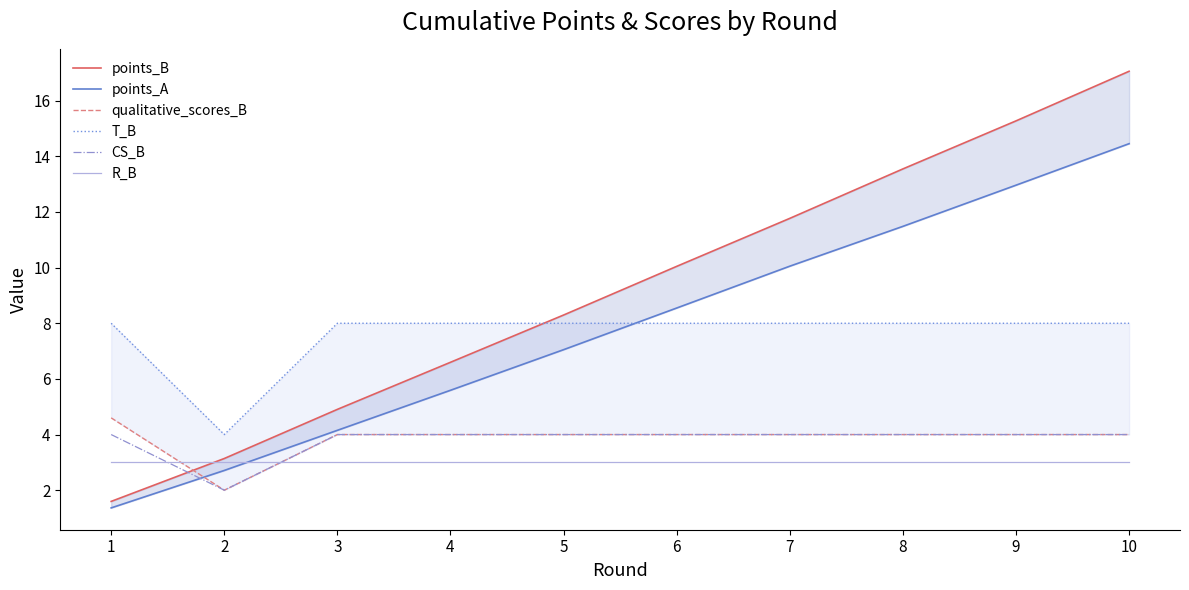

What is the lowest value of the points_B series?

1.6